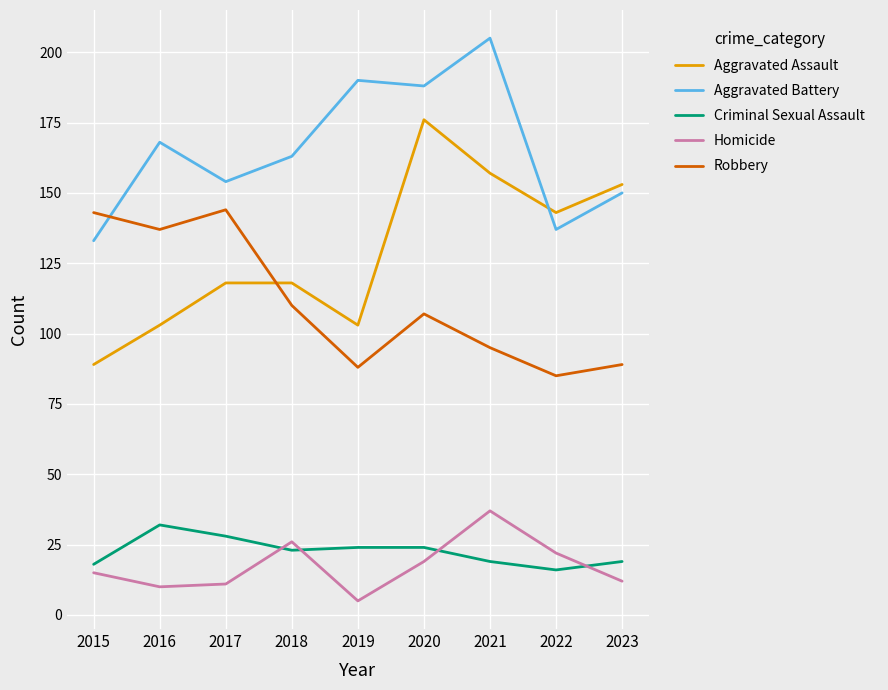

Rank the series at 2017 from lowest to highest value.

Homicide, Criminal Sexual Assault, Aggravated Assault, Robbery, Aggravated Battery